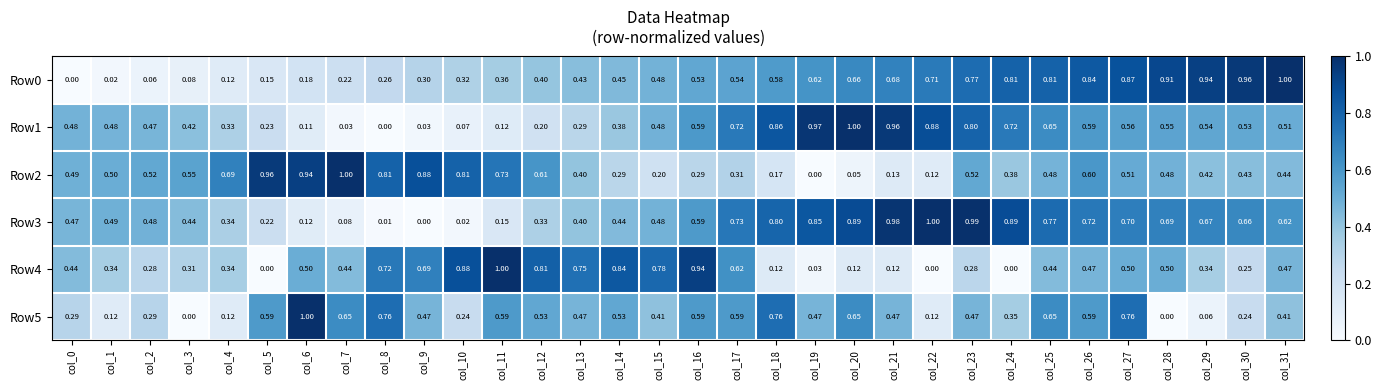

Between col_9 and col_21, which series saw the biggest shift?

Row3